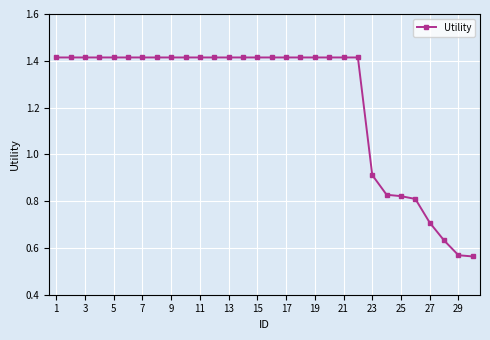

What is the sum of all values?

37.0